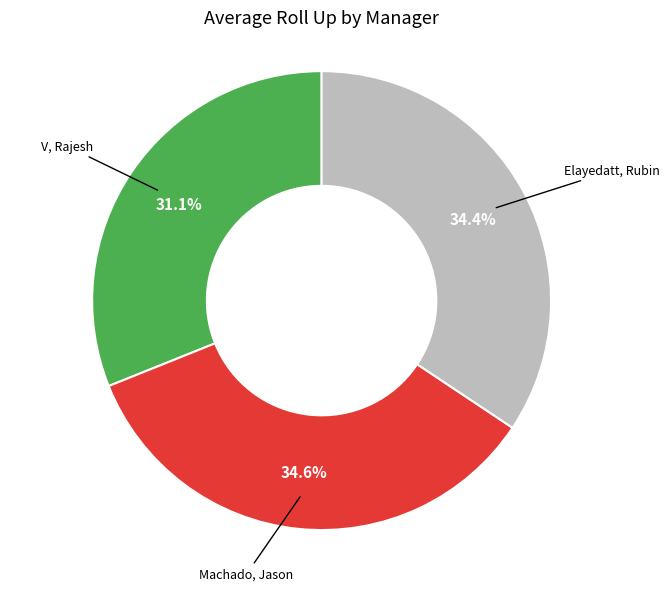

What is the smallest slice in the pie chart?

V, Rajesh